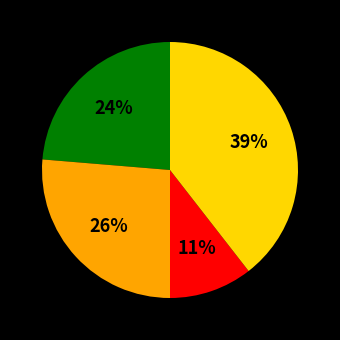

To the nearest percent, what is the average slice percentage?

25%